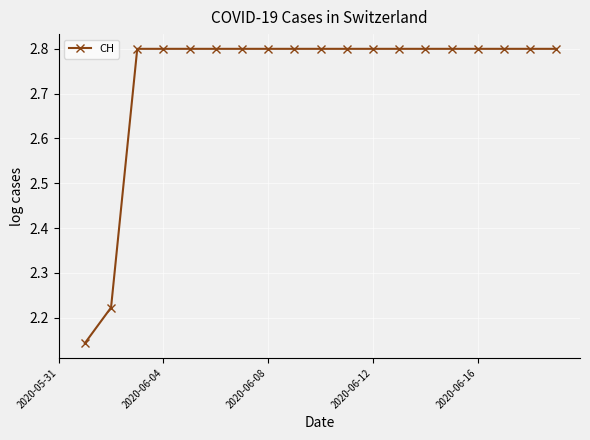

Does the chart have visible grid lines?

Yes